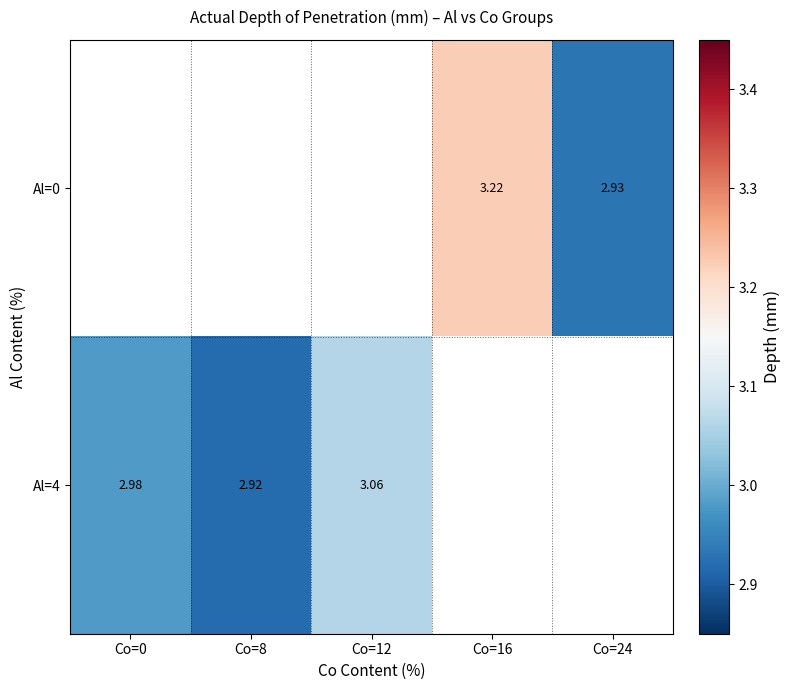

What is the greatest value displayed?

3.2